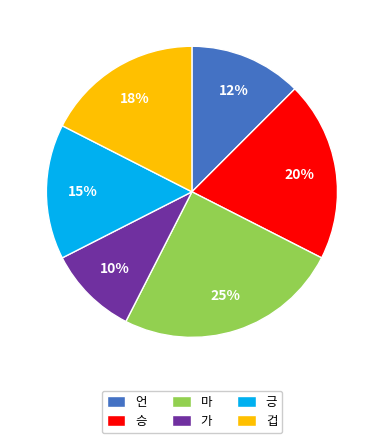

Rank the categories by value from lowest to highest.

가, 언, 긍, 겁, 승, 마